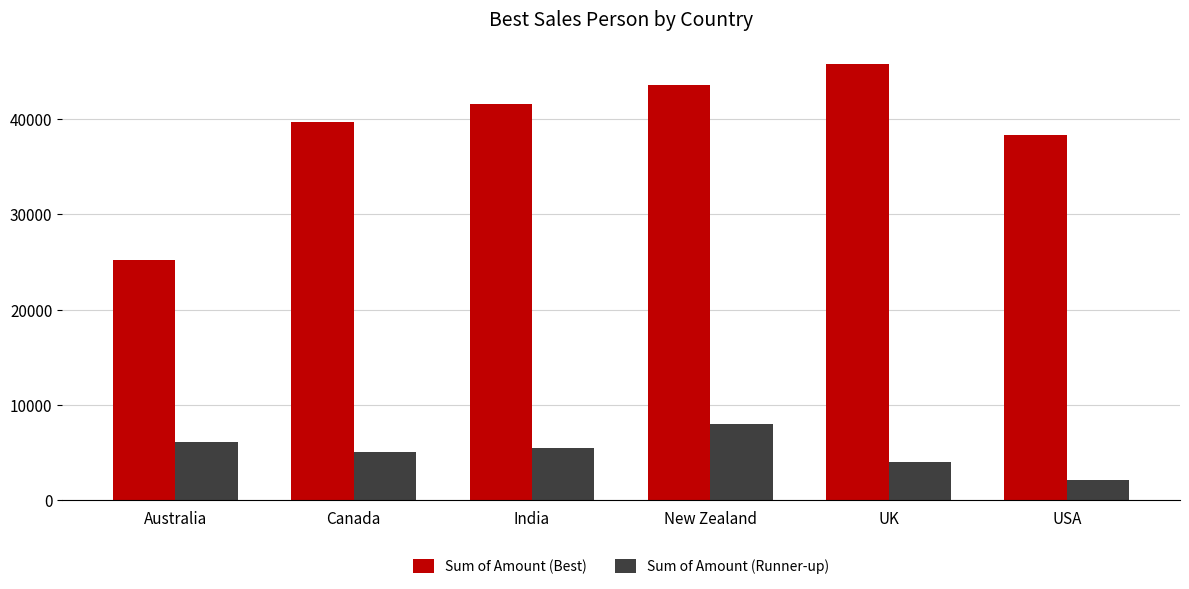

Rank the series by their maximum value, from highest to lowest.

Sum of Amount (Best), Sum of Amount (Runner-up)